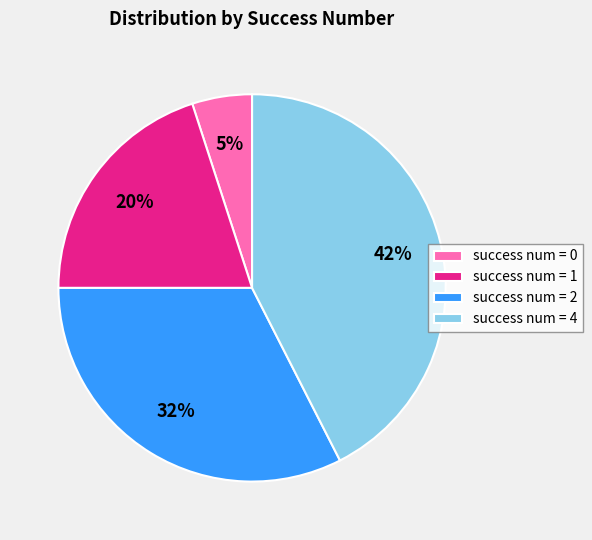

Rank the categories by value from lowest to highest.

success num = 0, success num = 1, success num = 2, success num = 4